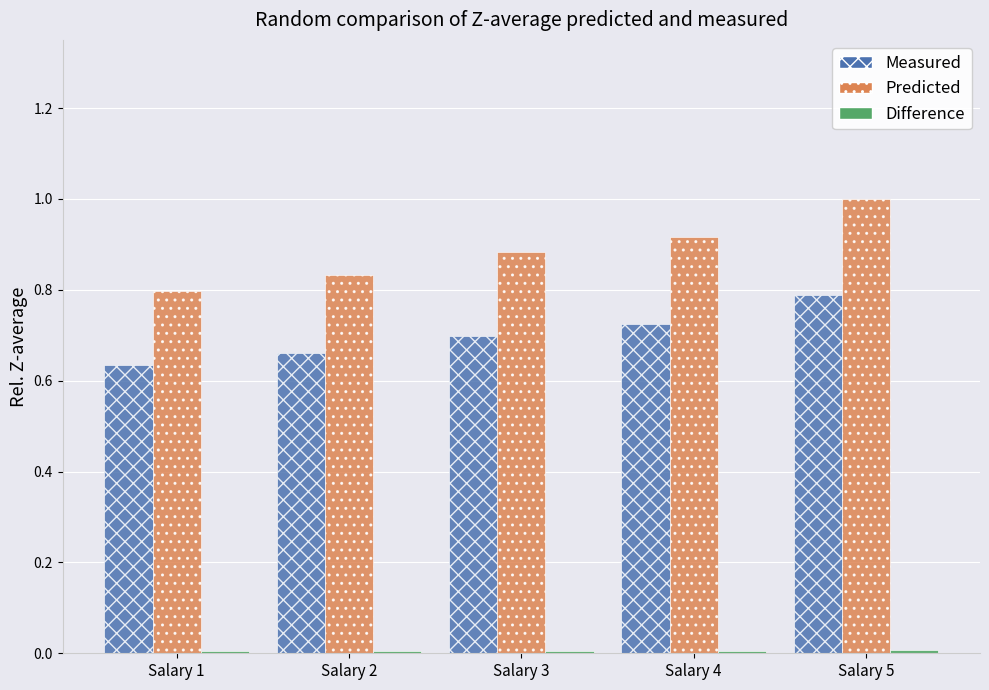

Rank the categories by Measured value from lowest to highest.

Salary 1, Salary 2, Salary 3, Salary 4, Salary 5